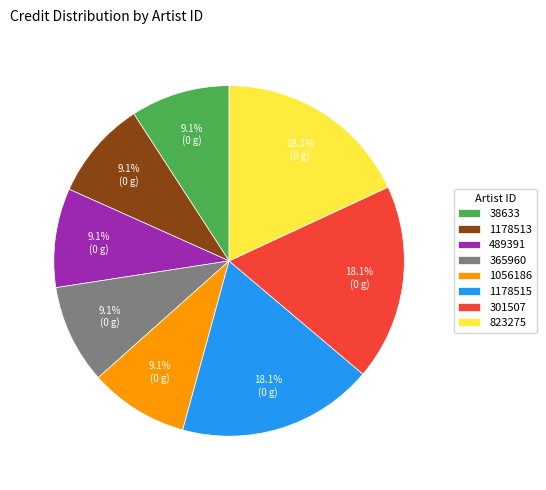

Between 489391 and 1178515, which is larger?

1178515